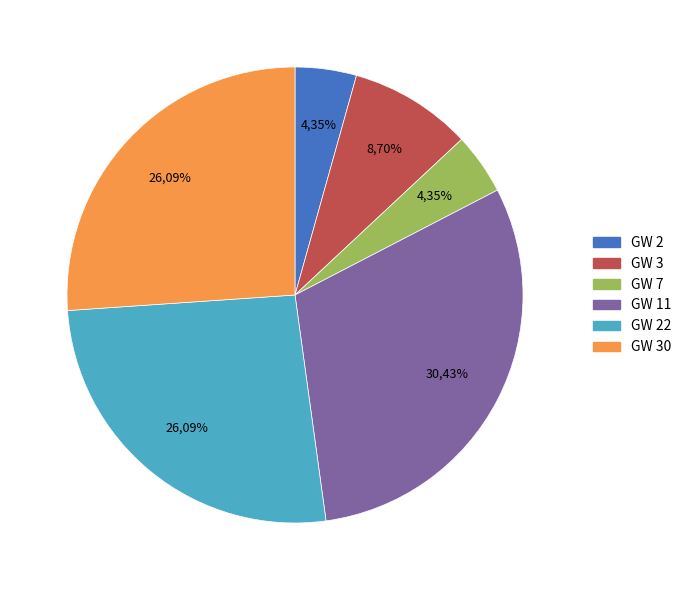

Which slice is the smallest?

GW 2